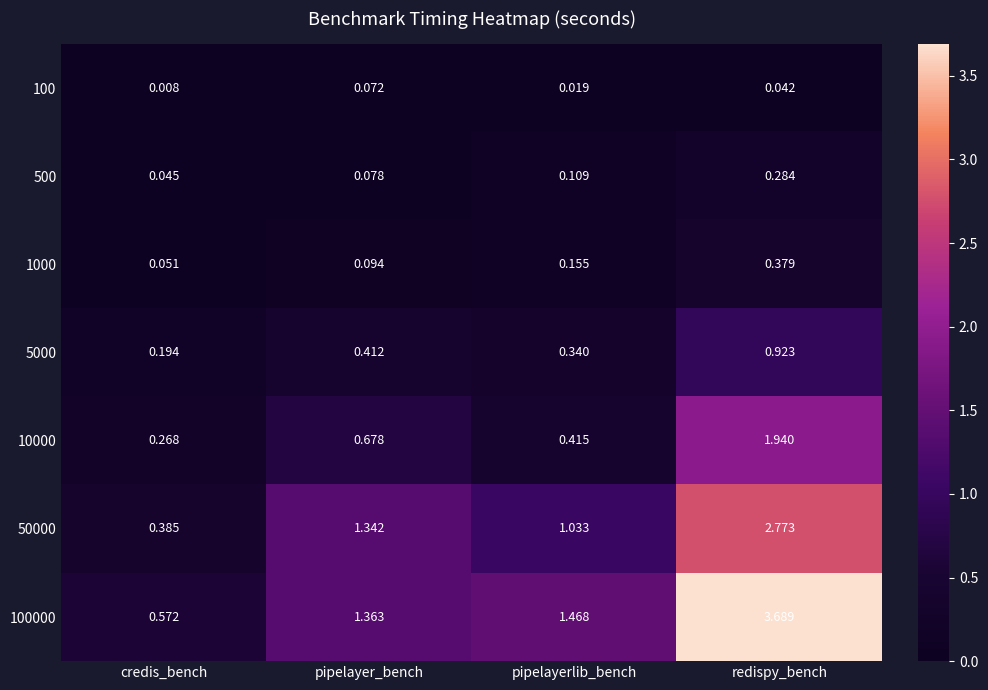

At which label is 5000 closest to 0?

credis_bench